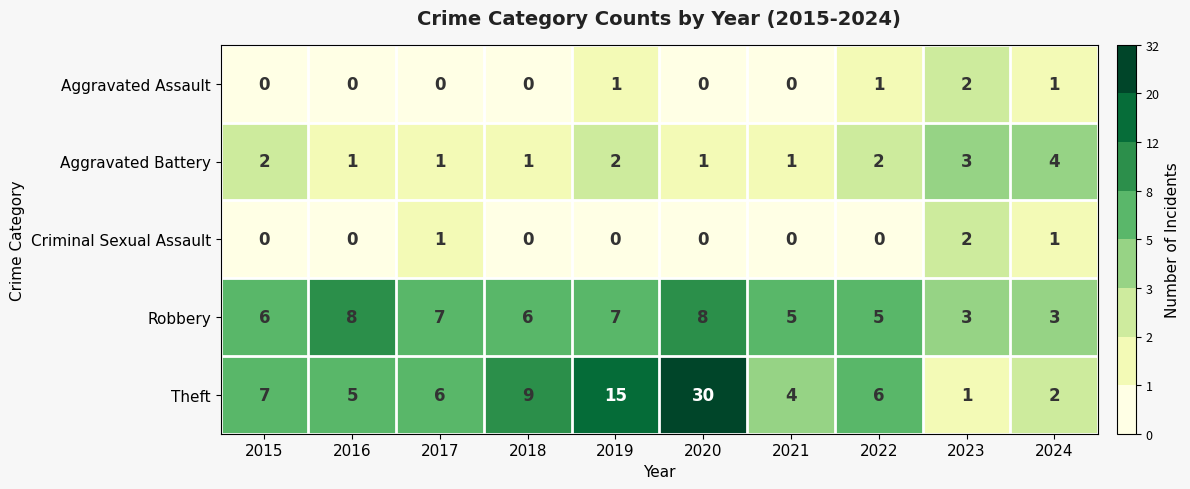

Count the Robbery values in the range 5 to 7.

6